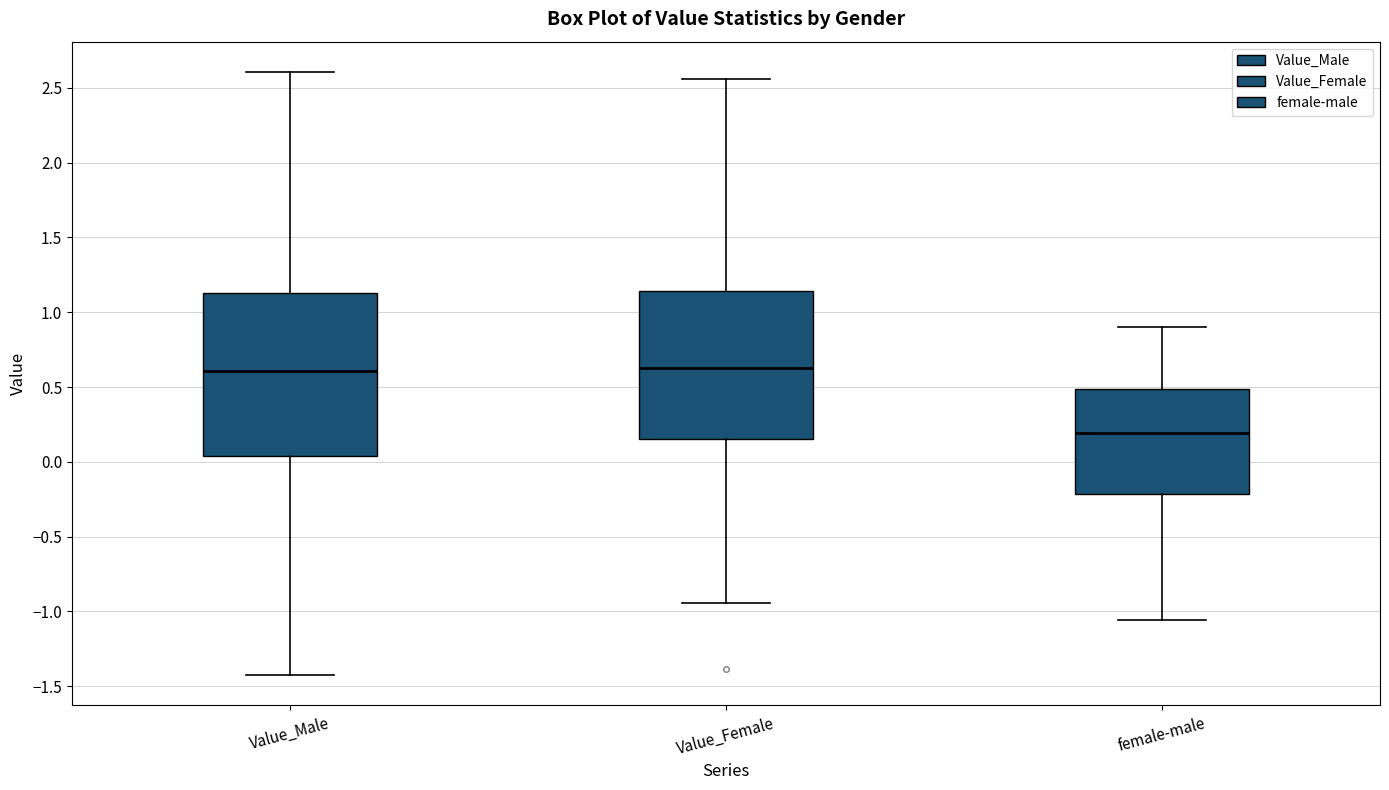

Which box's median line is the lowest?

female-male